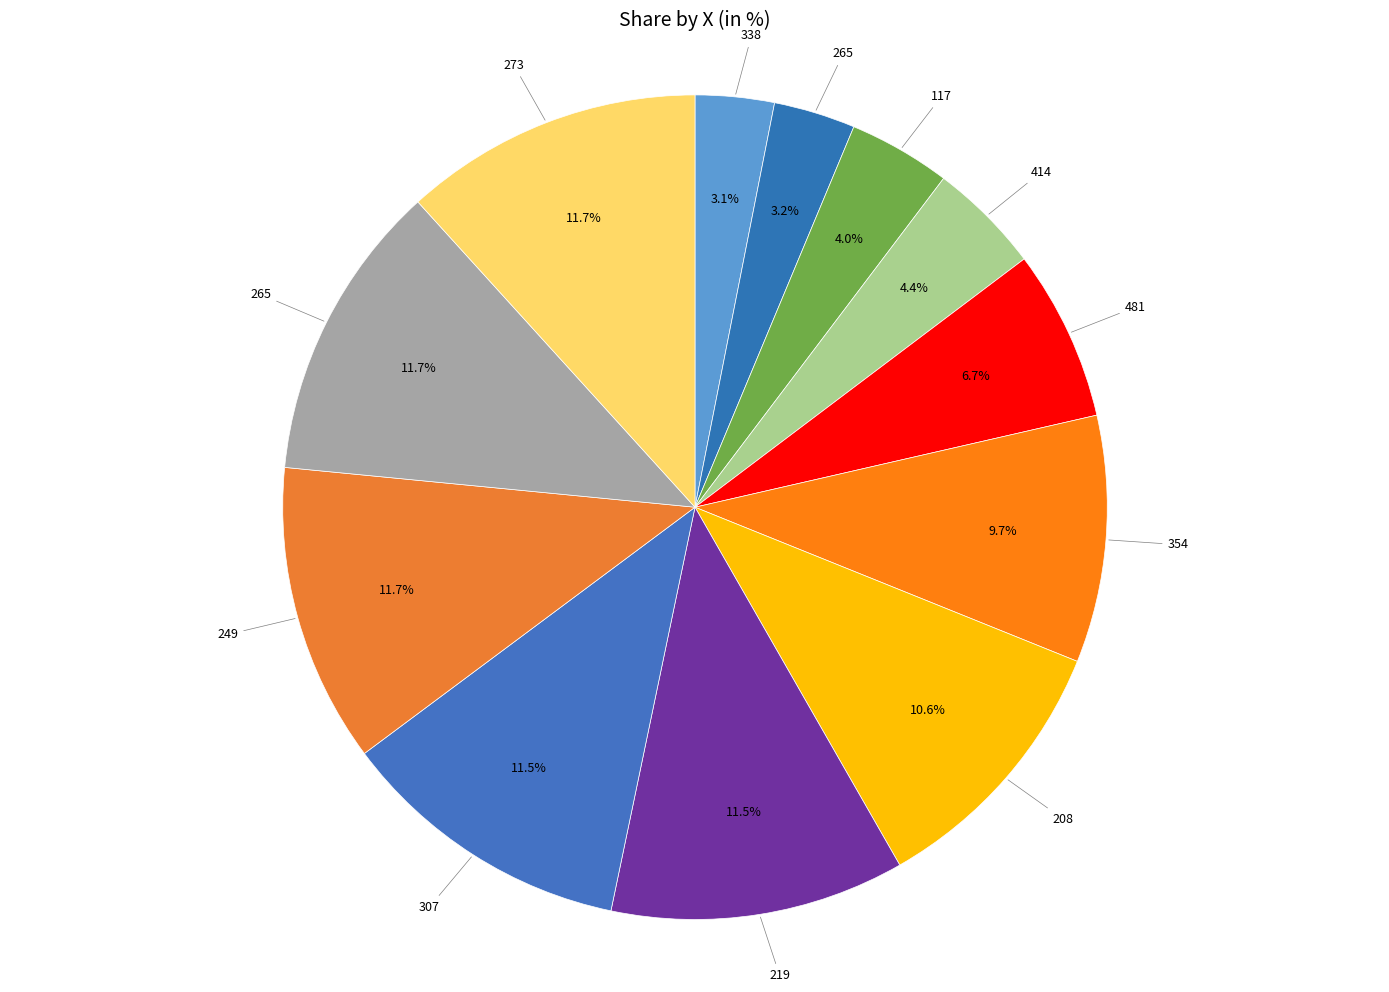

Count the number of slices in the pie.

12